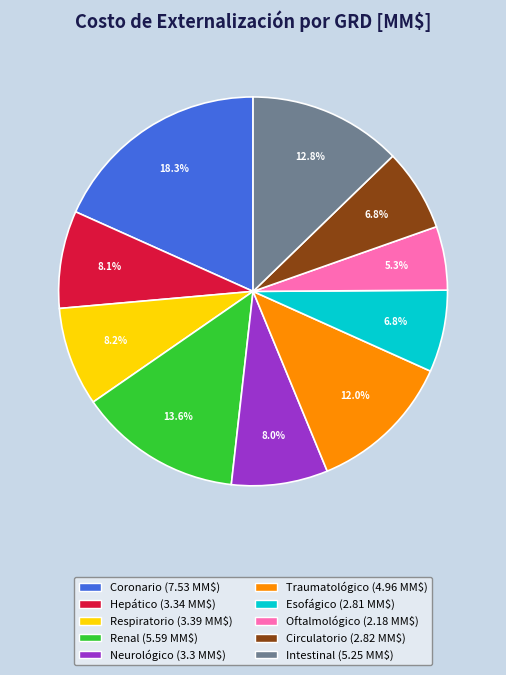

How many segments does this pie chart have?

10